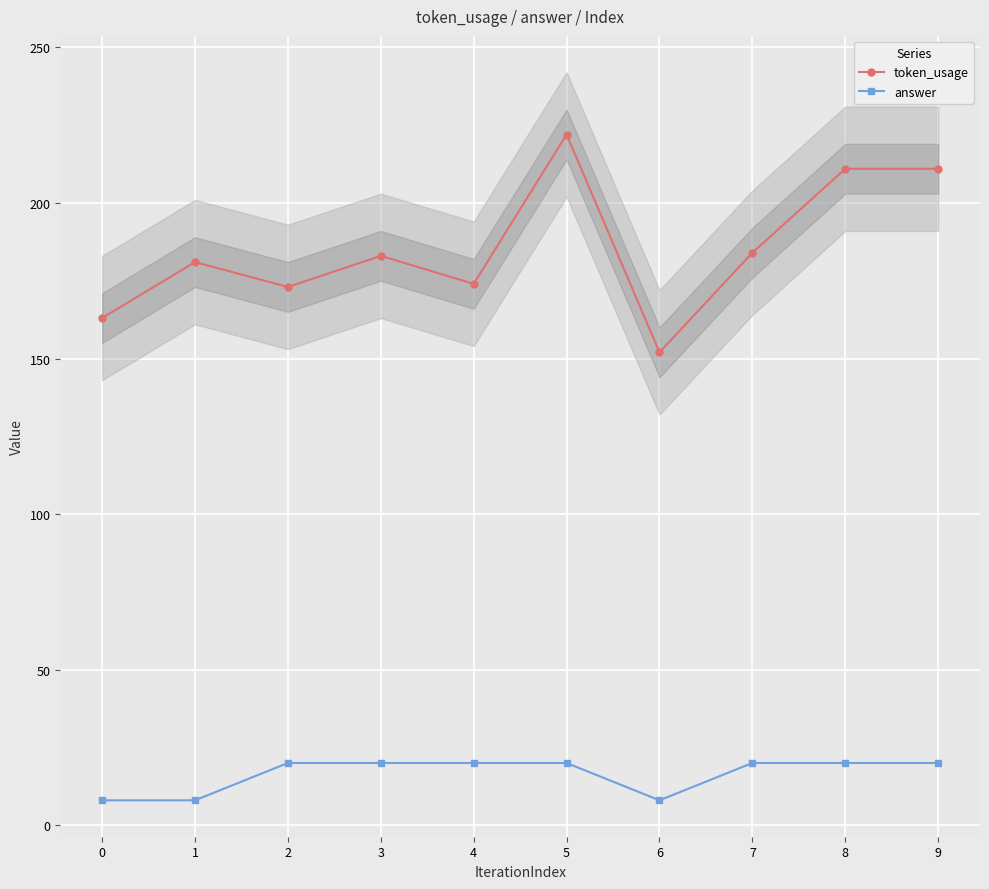

True or false: answer has a value of 8 at 1.

True